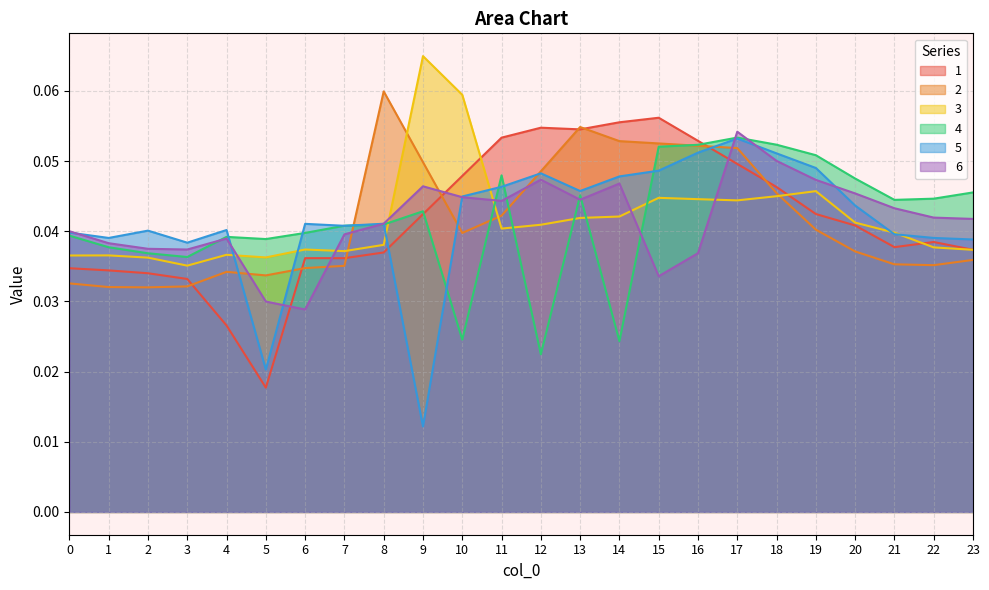

Which has a higher value, 12 or 5?

12